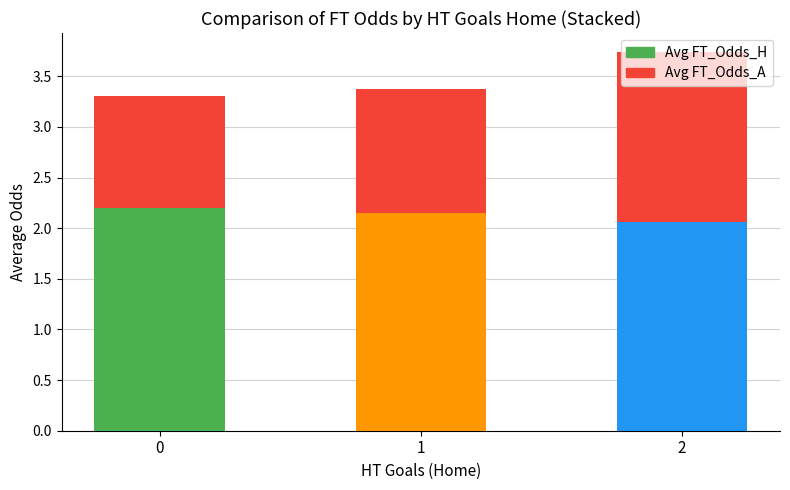

Rank the categories by value from highest to lowest.

2, 1, 0